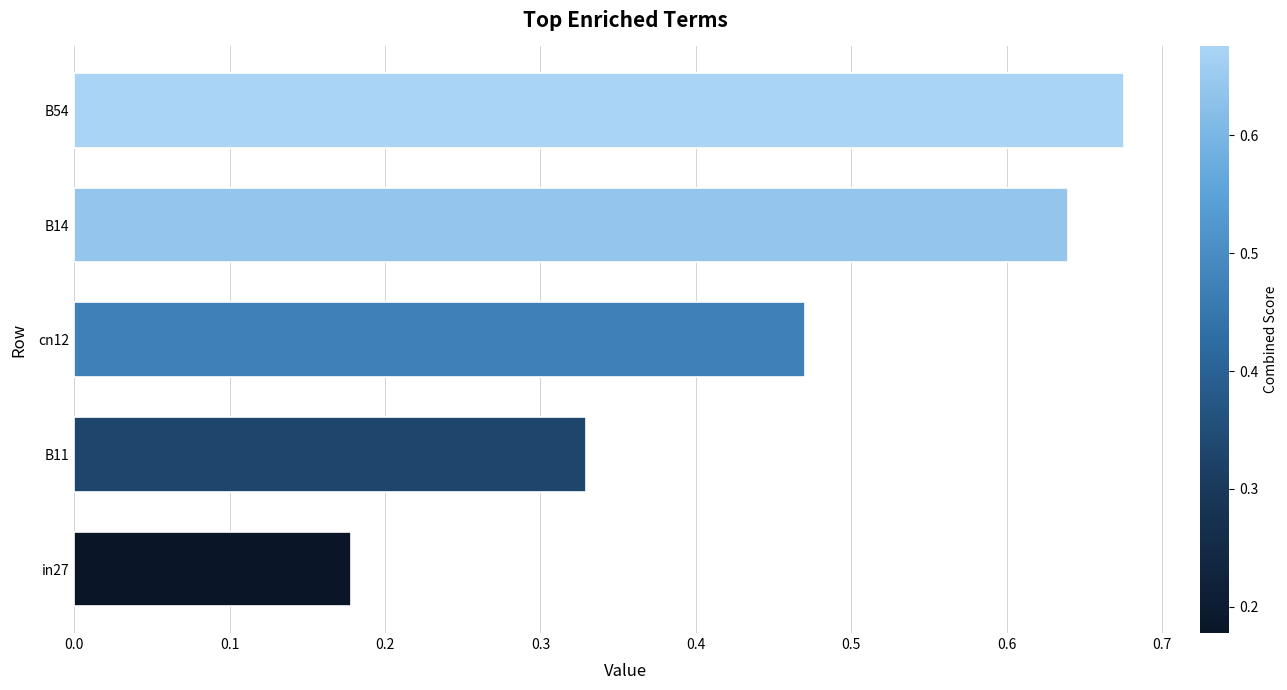

What is the change in value from B11 to B14?

+0.3